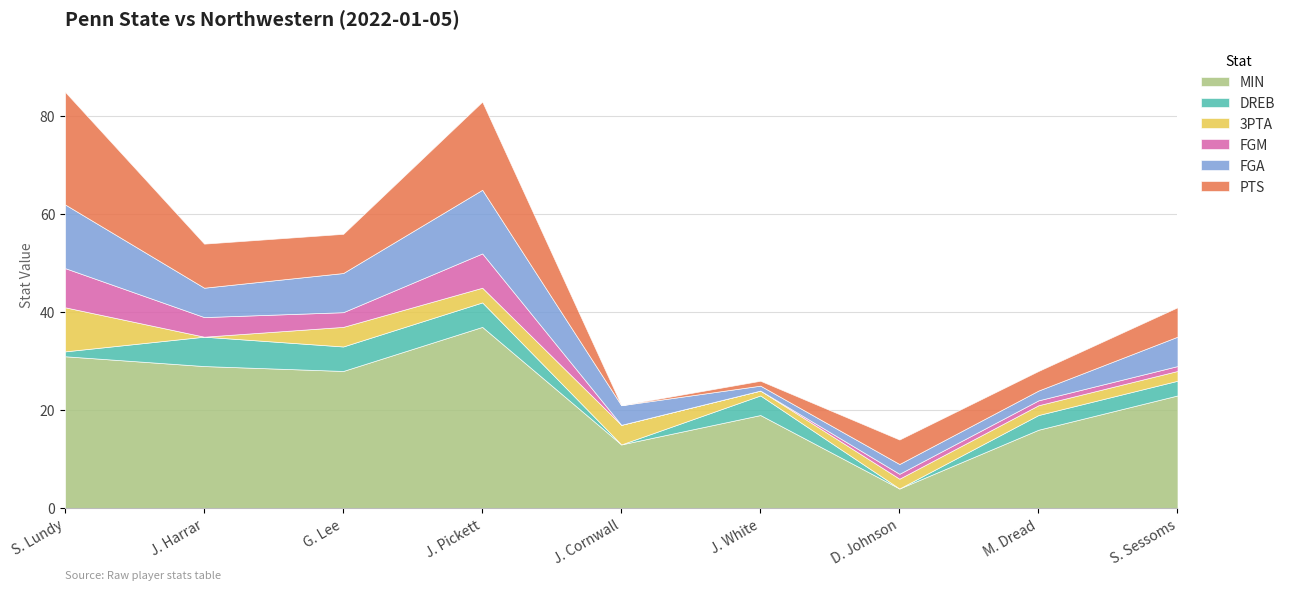

How many times do PTS and DREB cross each other?

1